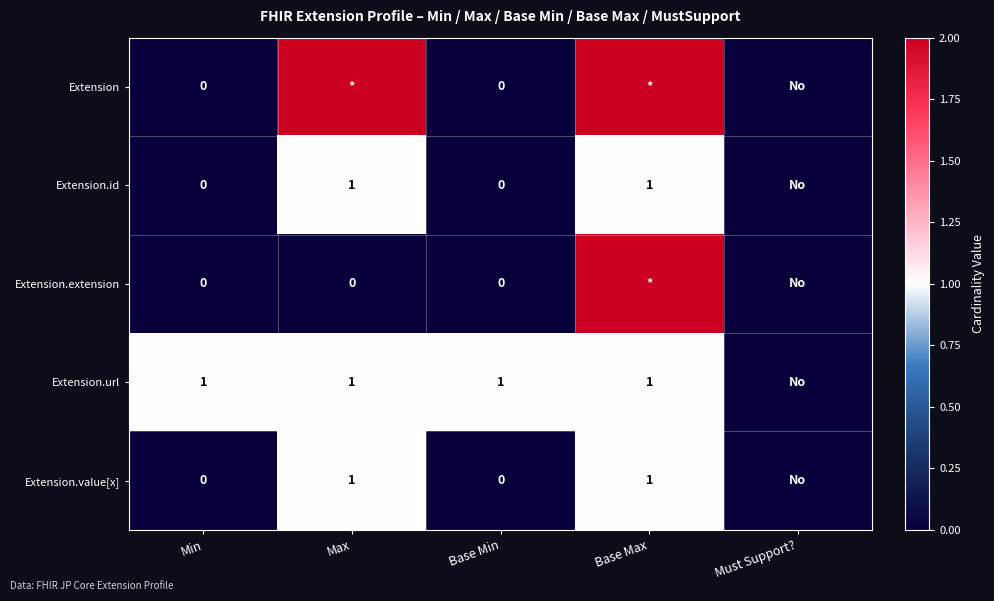

The Extension.url series shows 1 at Min. True or false?

True